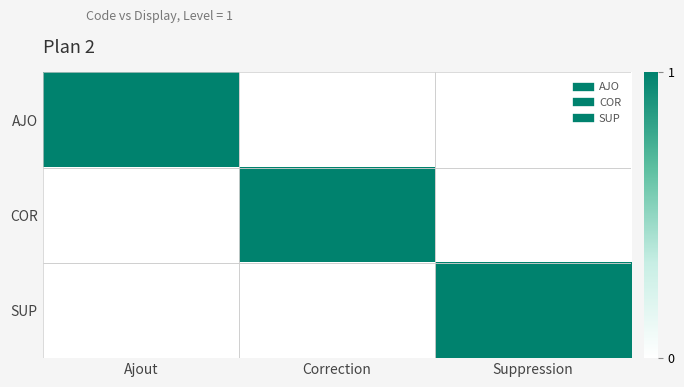

Which has a higher value, Ajout or Correction?

Ajout